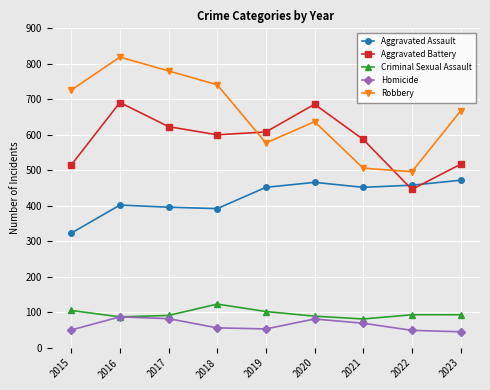

What are all the series names shown in the legend?

Aggravated Assault, Aggravated Battery, Criminal Sexual Assault, Homicide, Robbery